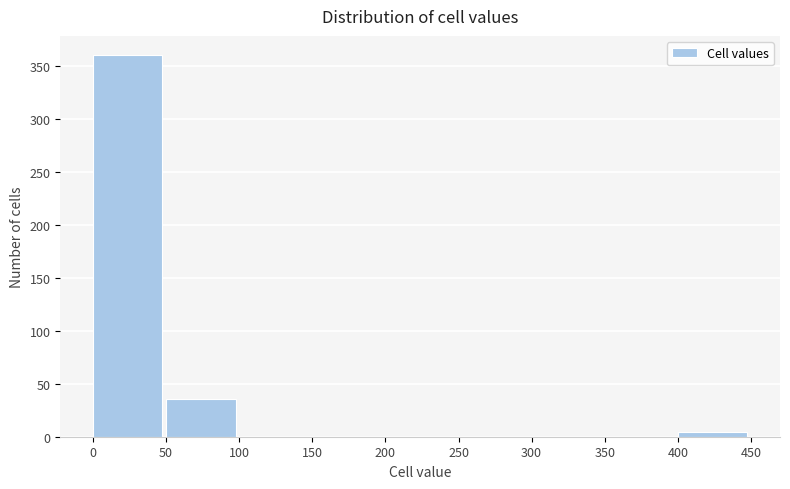

Reading left to right, transcribe this chart: for each bar, give the range it covers on the x-axis and its height. The values are not printed on the chart, so give them approximately, as read against the axis.

0 to 50: 360
50 to 100: 35
100 to 150: 0
150 to 200: 0
200 to 250: 0
250 to 300: 0
300 to 350: 0
350 to 400: 0
400 to 450: under 5